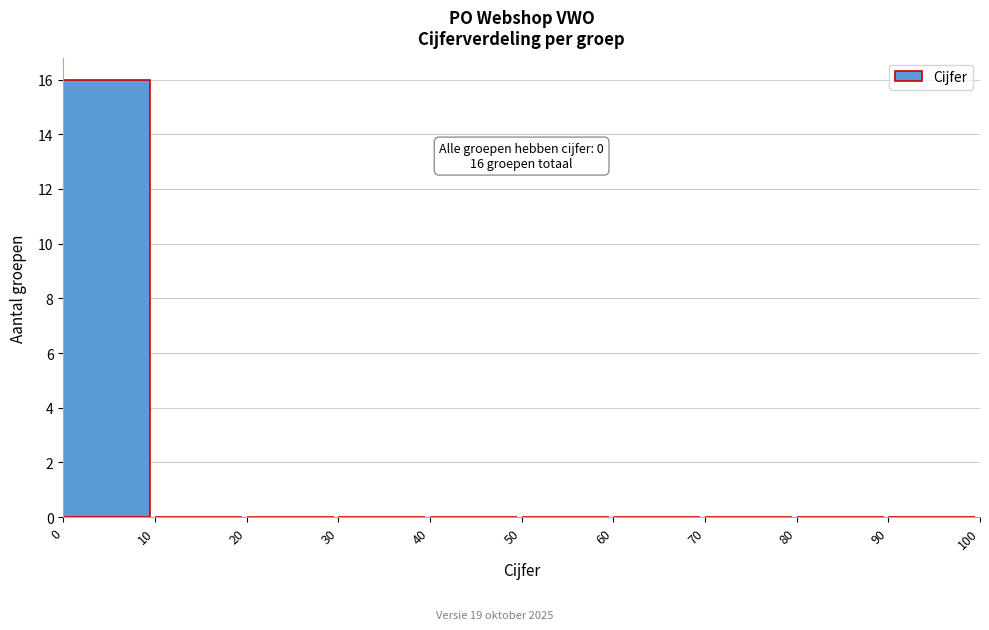

Over which range of the x-axis is the bar tallest?

0 to 10